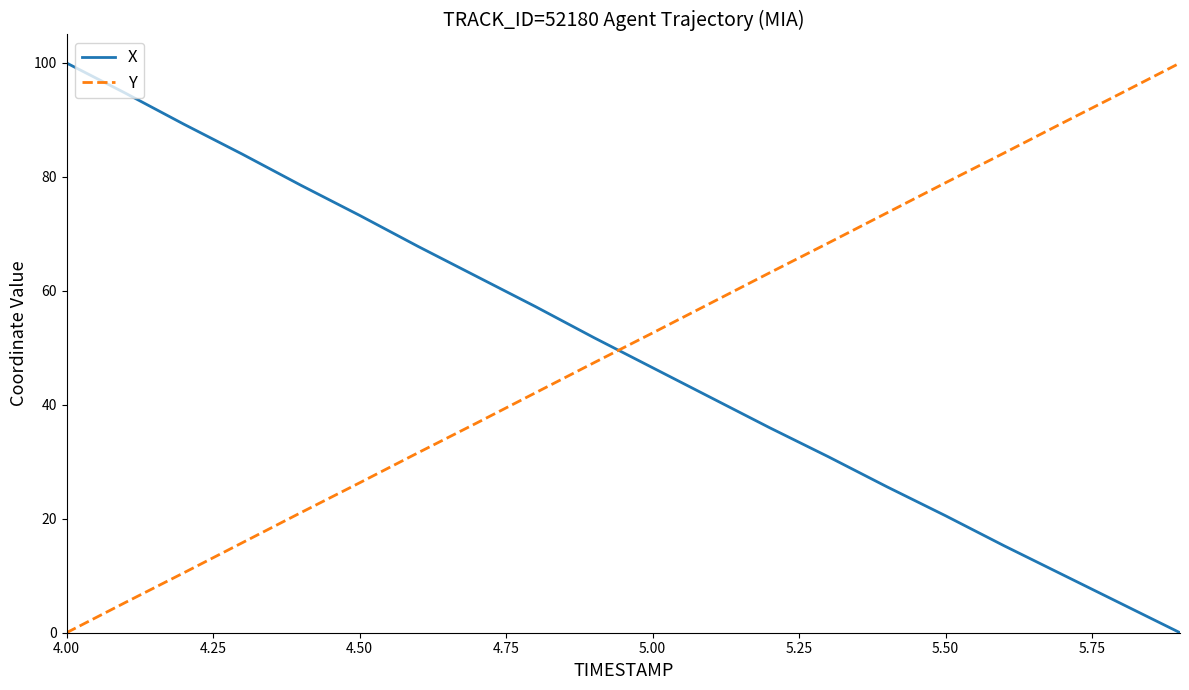

Does the chart have visible grid lines?

No